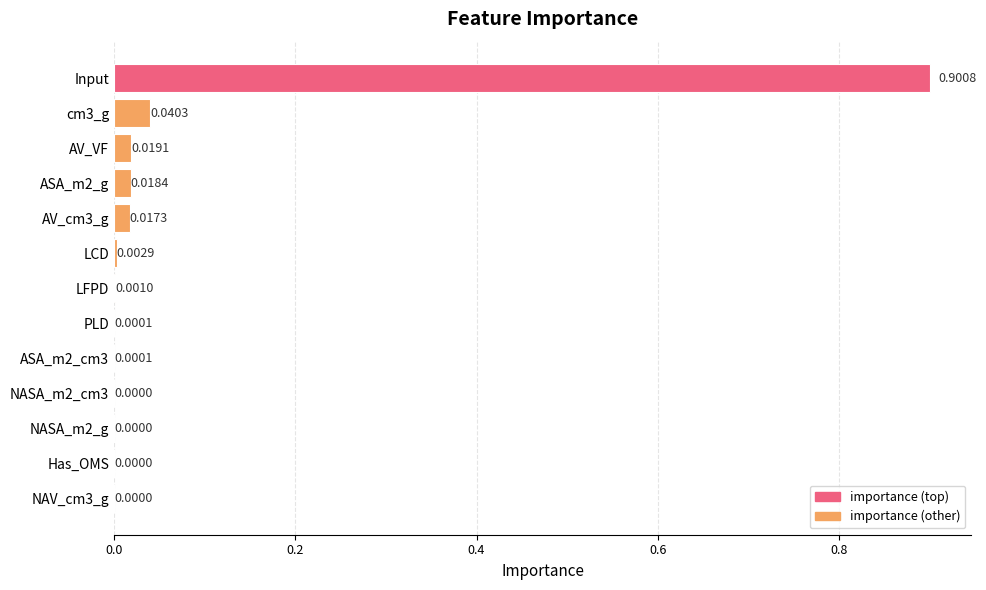

Which has a higher value, NAV_cm3_g or LCD?

LCD